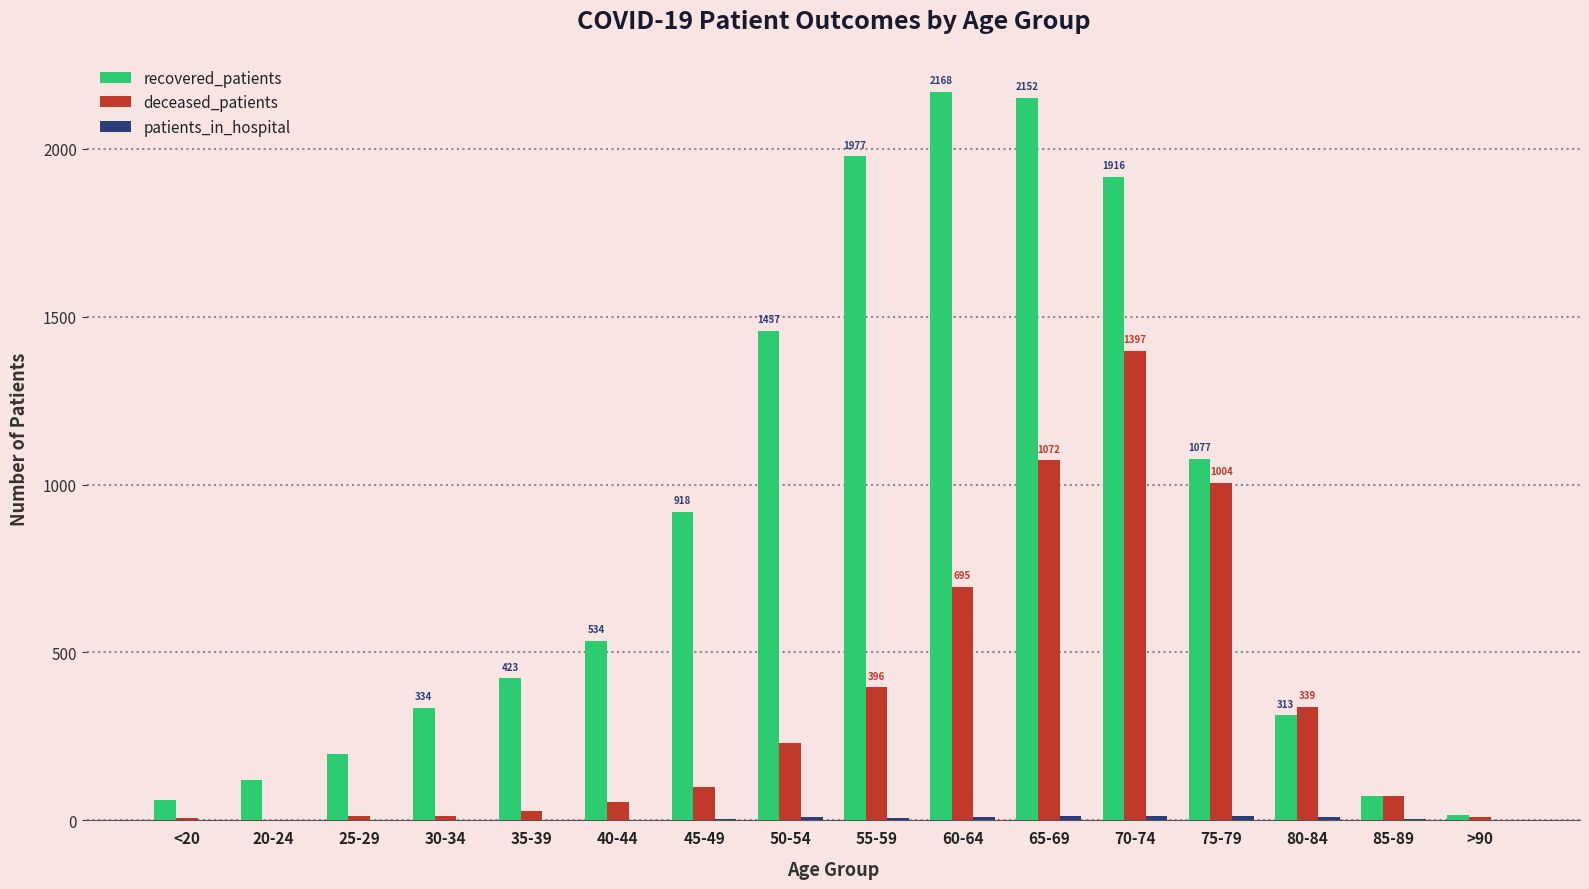

The value of recovered_patients at 30-34 is 334. True or false?

True